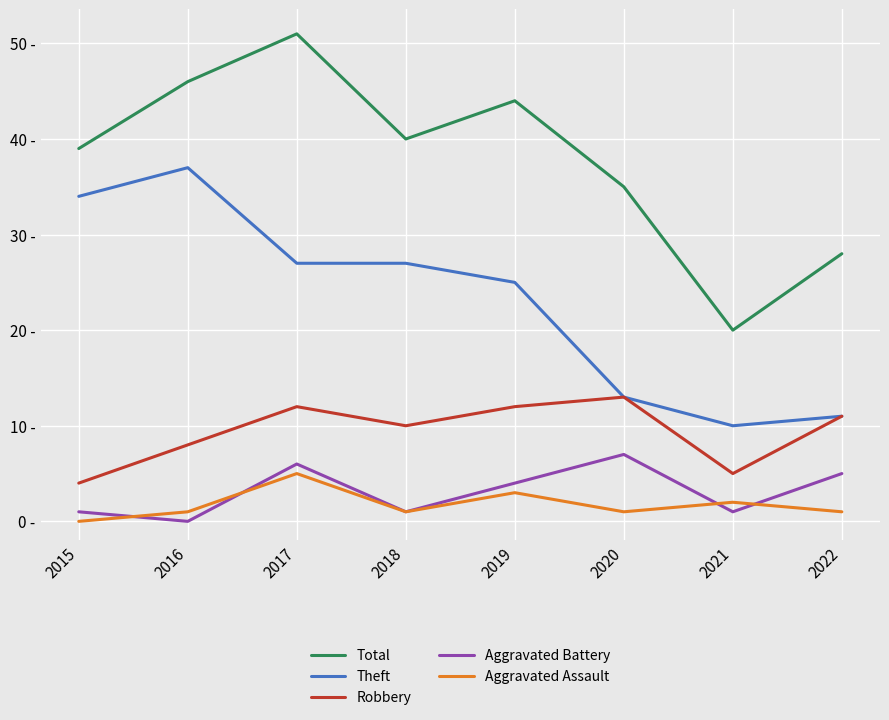

What is the difference between the Robbery values at 2020 and 2019?

1